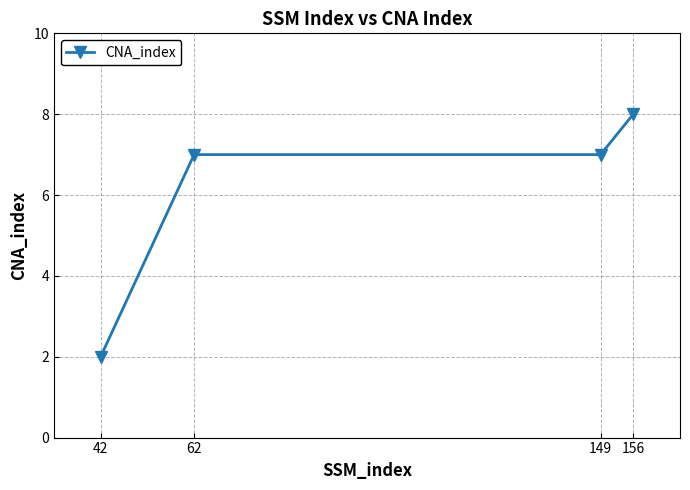

True or false: the data has more than 2 interior local peaks.

False